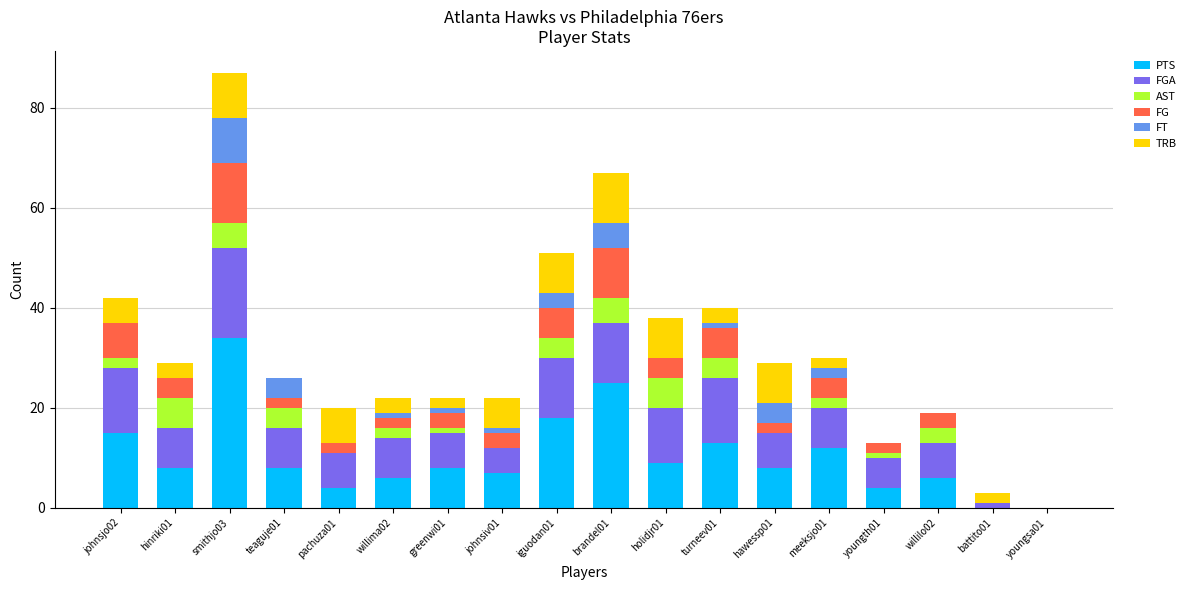

What is the highest value of the PTS series?

34